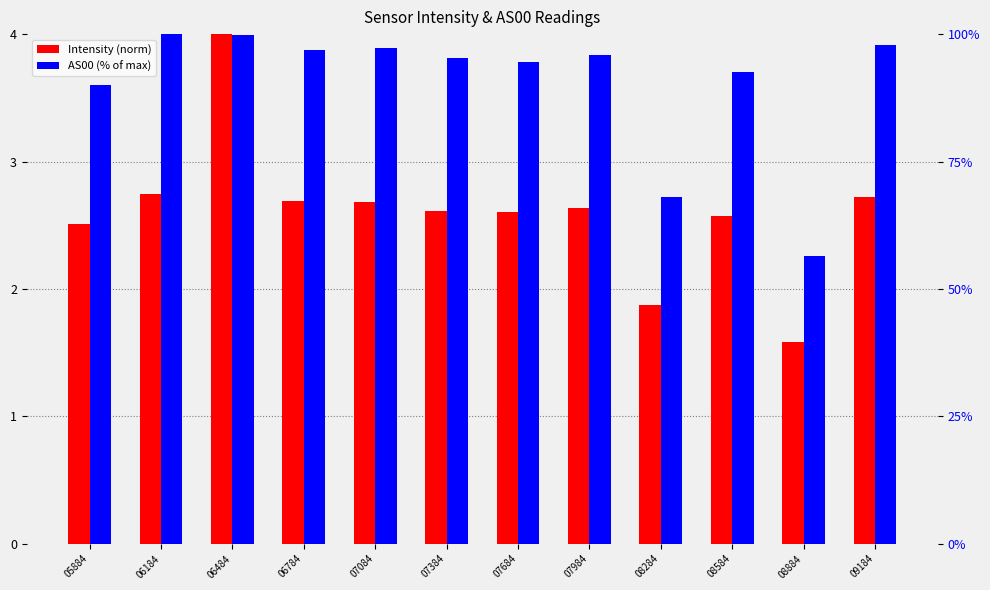

At which label does AS00 (% of max) reach its peak?

06184